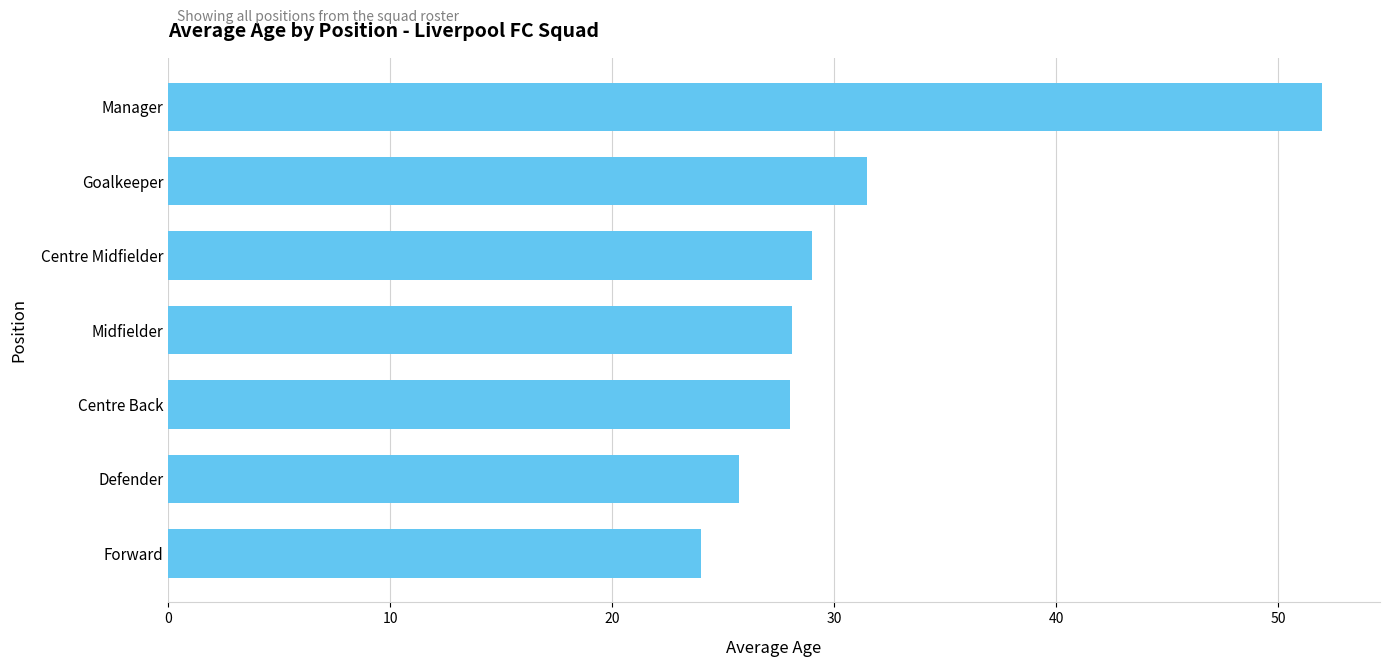

What is the value of the 2nd bar from the top?

31.5